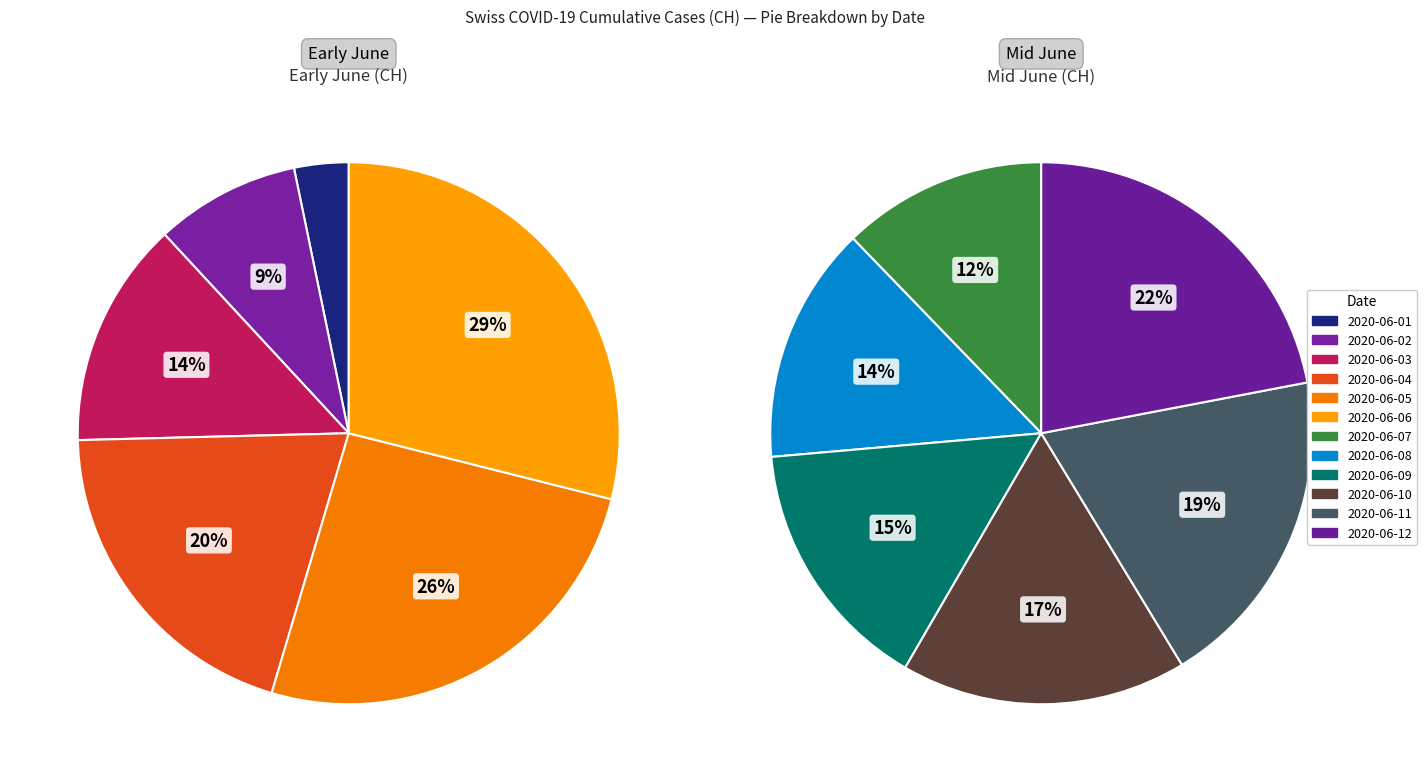

Does any single category account for the majority?

No